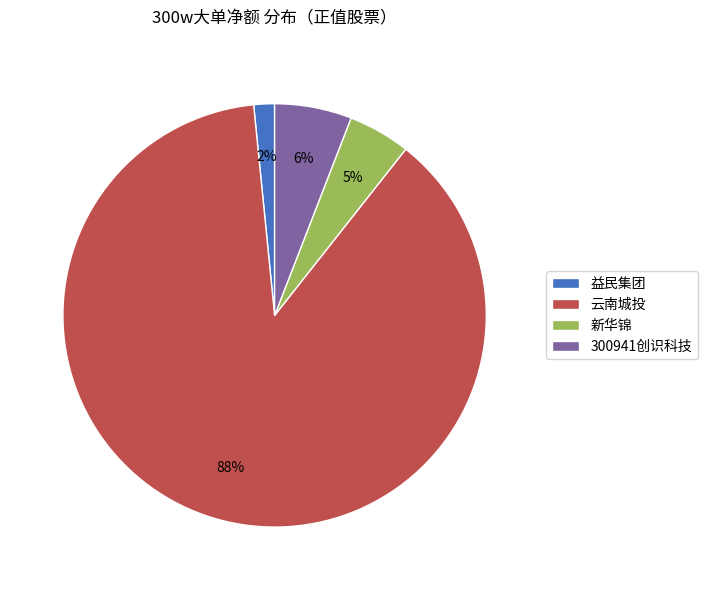

Count the number of slices in the pie.

4